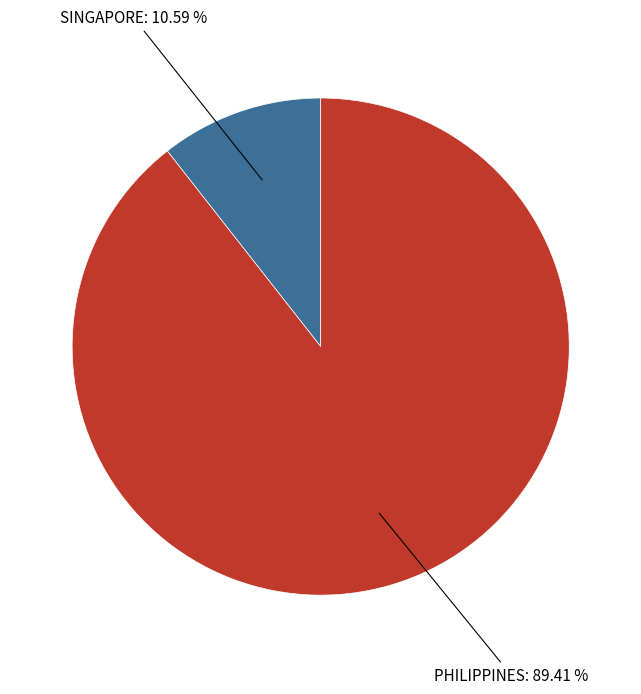

Count the number of slices in the pie.

2